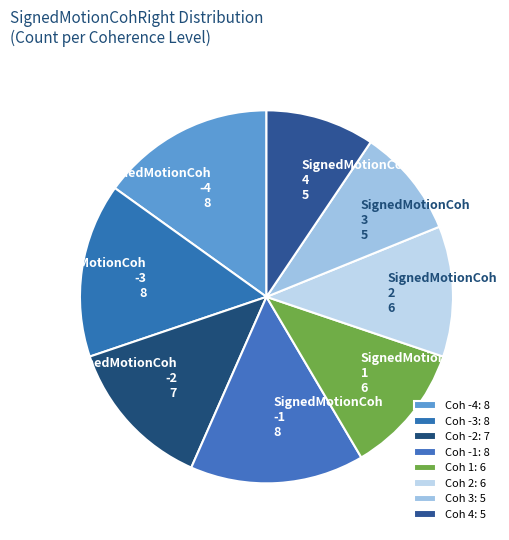

The SignedMotionCoh 4 5 slice represents 9% of the pie. True or false?

True